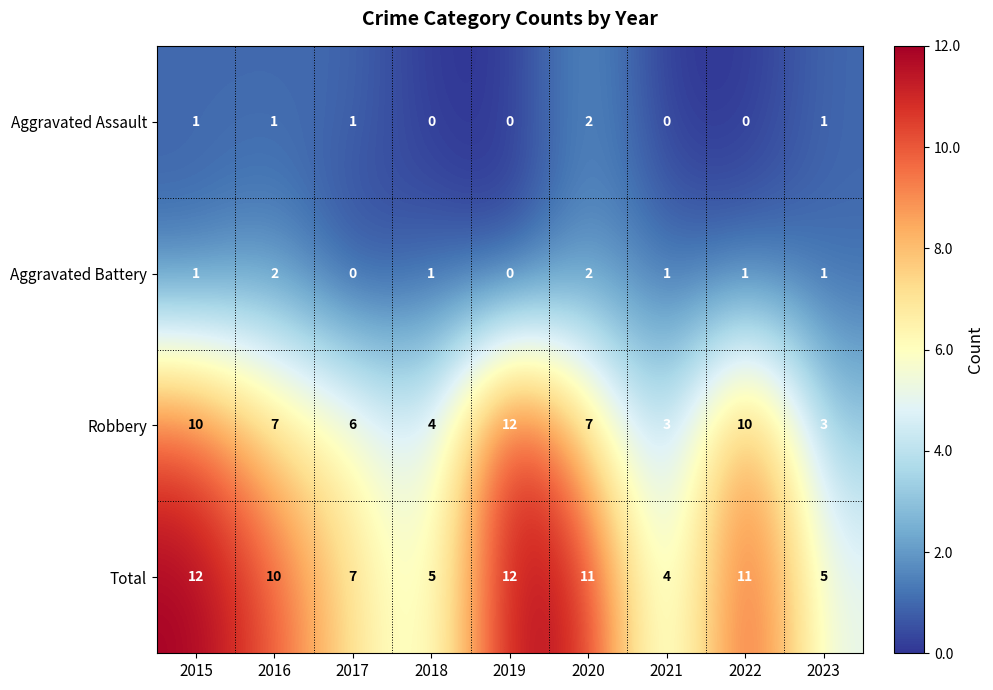

True or false: Robbery has a value of 6 at 2017.

True